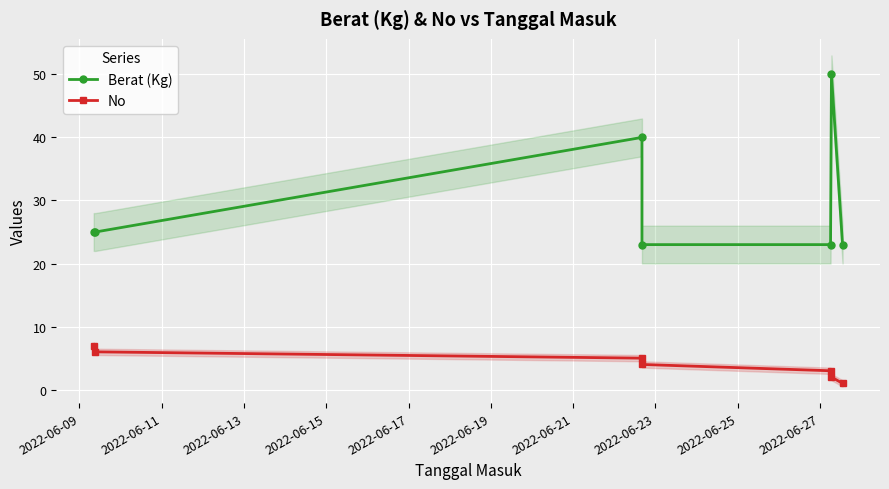

True or false: Berat (Kg) and No cross at least once.

False